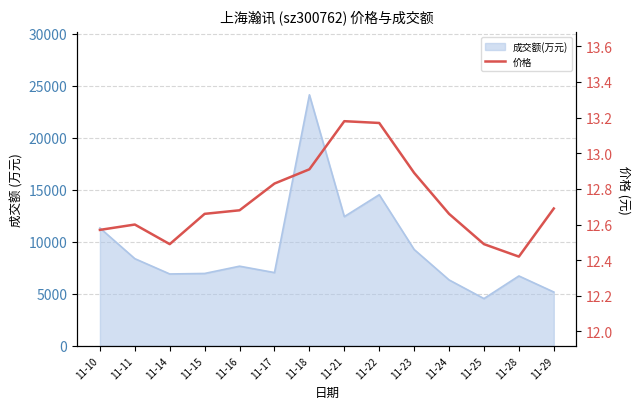

Reading left to right, extract all data points from this chart.

11-10=12.6	11-11=12.6	11-14=12.5	11-15=12.7	11-16=12.7	11-17=12.8	11-18=12.9	11-21=13.2	11-22=13.2	11-23=12.9	11-24=12.7	11-25=12.5	11-28=12.4	11-29=12.7